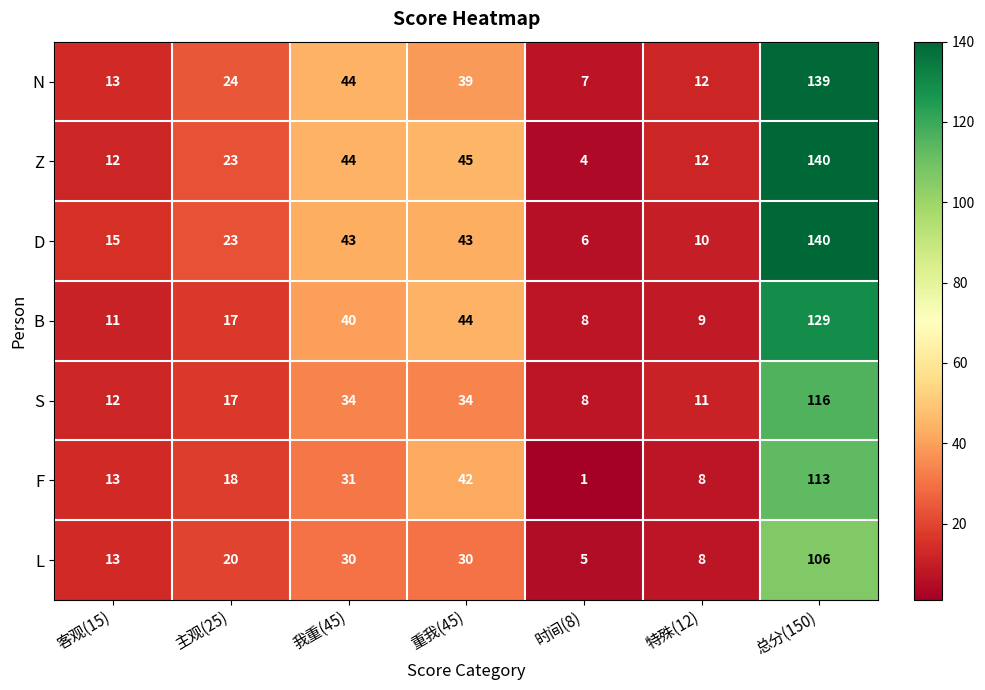

Between 主观(25) and 特殊(12), which series saw the biggest shift?

D